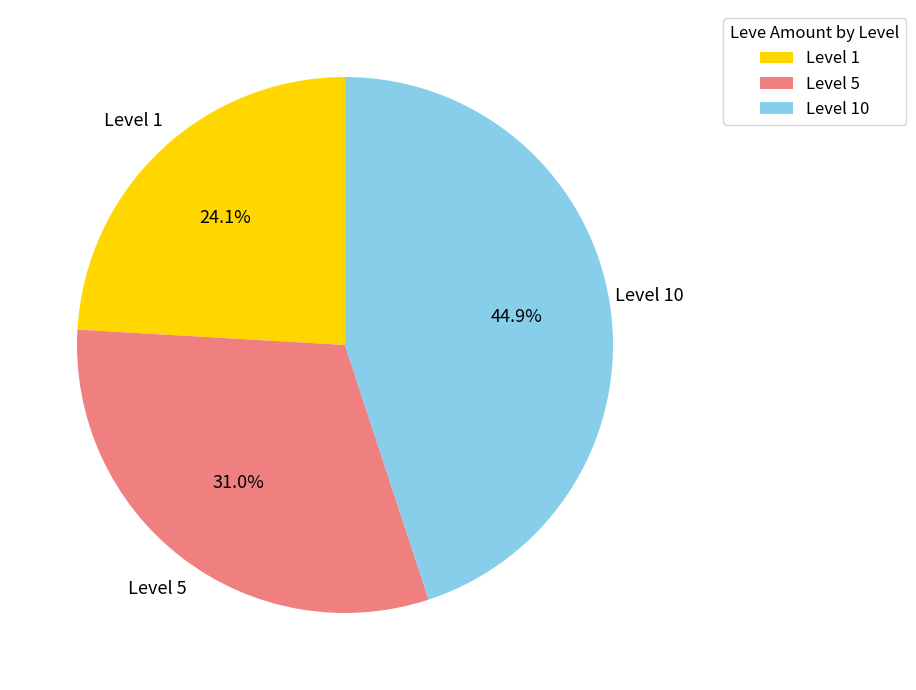

Does any single category account for the majority?

No